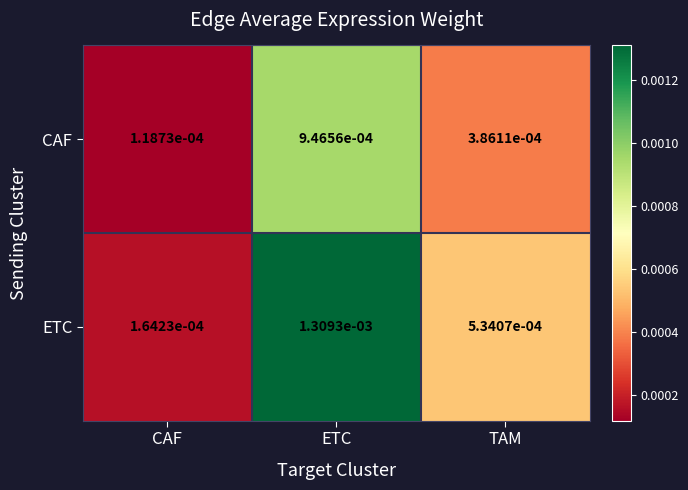

Where is ETC nearest to the value 0?

CAF